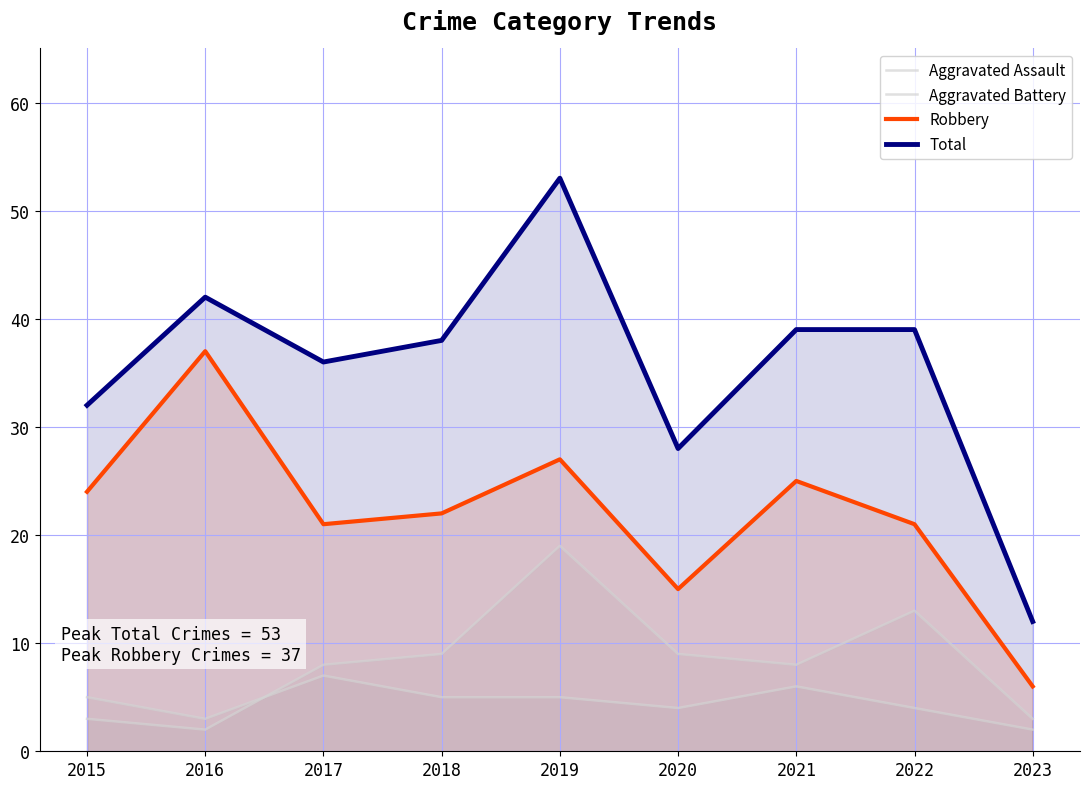

Reading left to right, transcribe all the data shown in this chart.

Aggravated Assault: 2015=5	2016=3	2017=7	2018=5	2019=5	2020=4	2021=6	2022=4	2023=2
Aggravated Battery: 2015=3	2016=2	2017=8	2018=9	2019=19	2020=9	2021=8	2022=13	2023=3
Robbery: 2015=24	2016=37	2017=21	2018=22	2019=27	2020=15	2021=25	2022=21	2023=6
Total: 2015=32	2016=42	2017=36	2018=38	2019=53	2020=28	2021=39	2022=39	2023=12